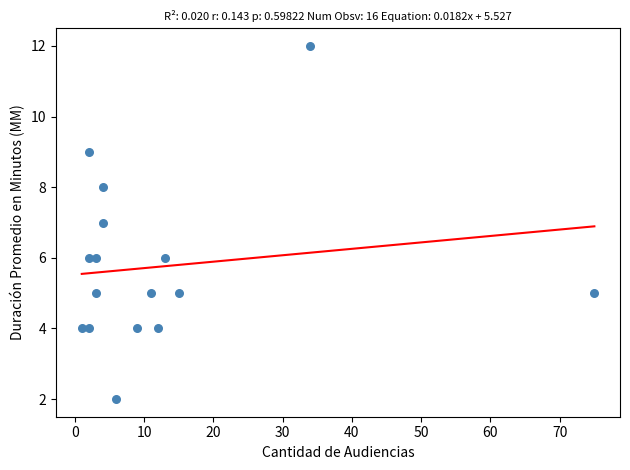

What is the range of Y values (max minus min)?

10